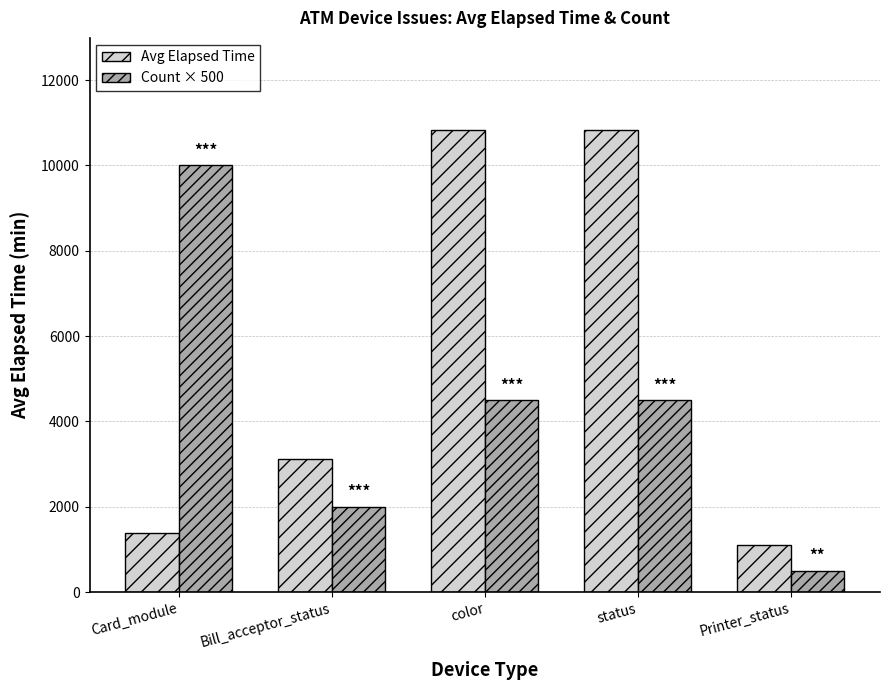

Does the chart contain any negative values?

No